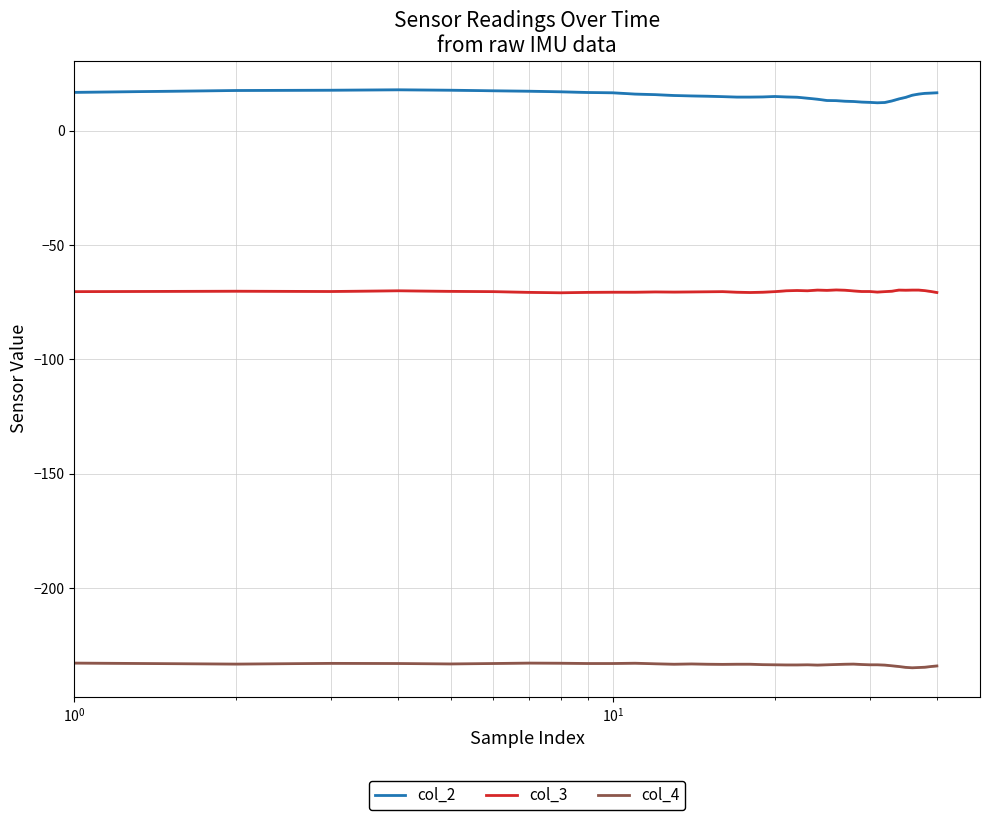

What is the highest value of the col_3 series?

-69.7